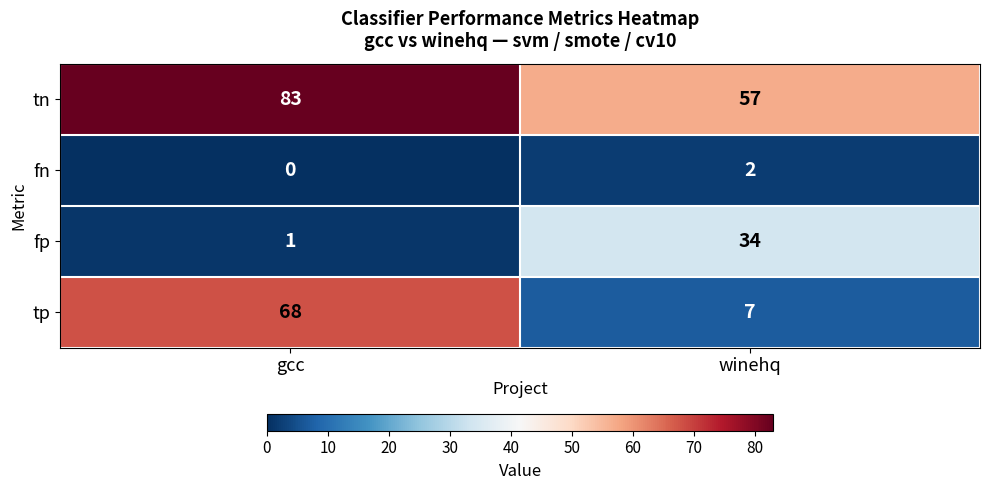

Where is fp nearest to the value 17?

gcc